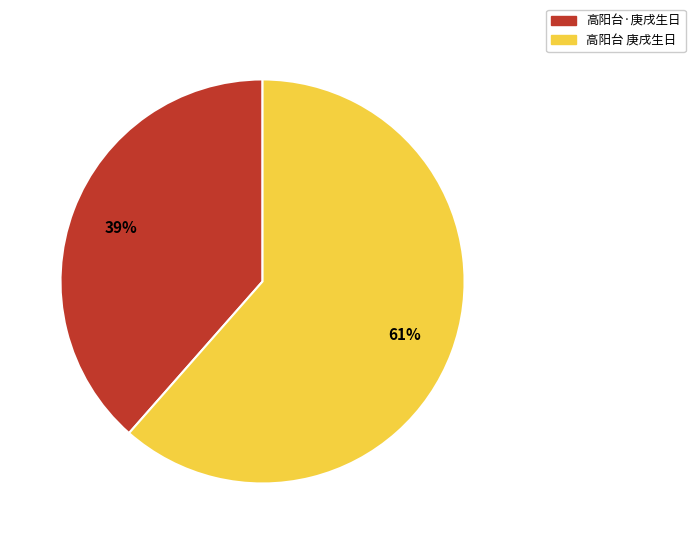

Does 高阳台 庚戌生日 account for over 50% of the chart?

Yes